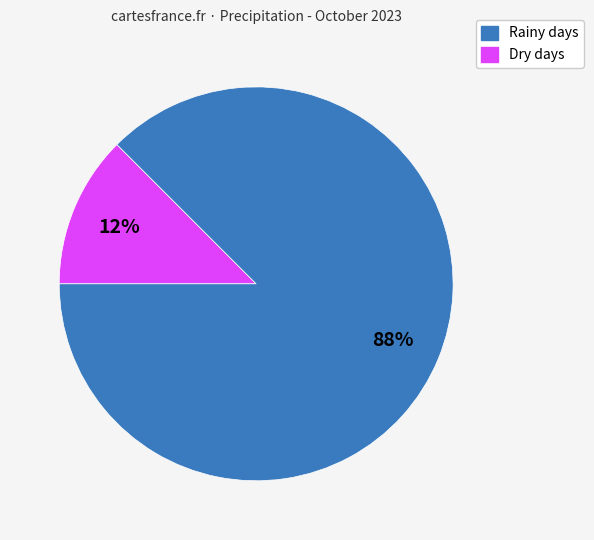

Does any single category account for the majority?

Yes